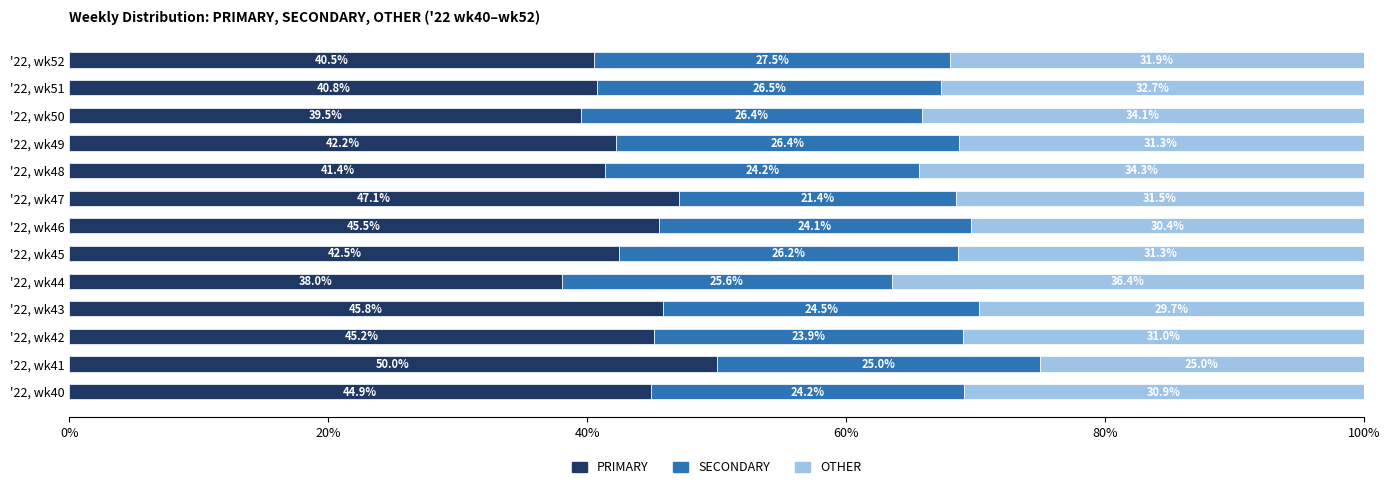

Which category has the highest value in the PRIMARY series?

'22, wk41